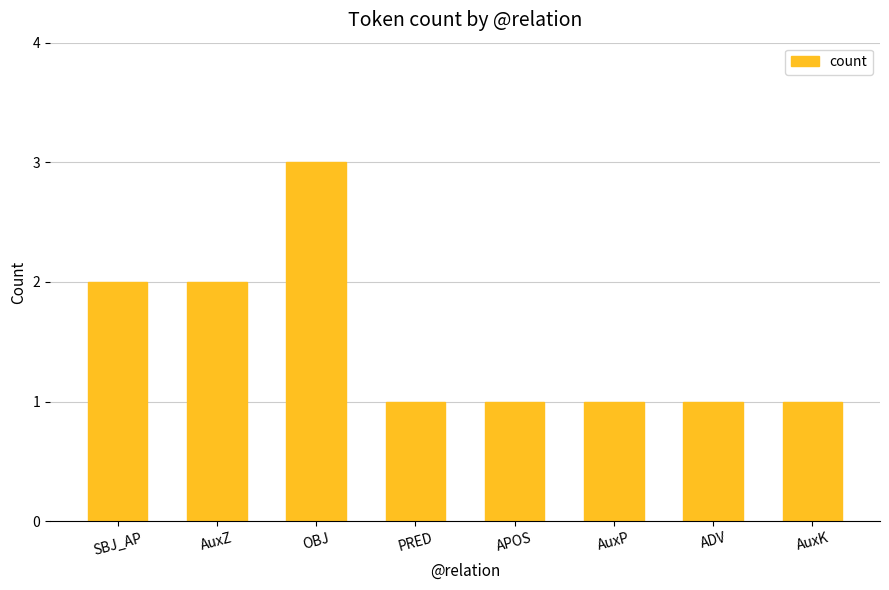

Does the chart contain any negative values?

No